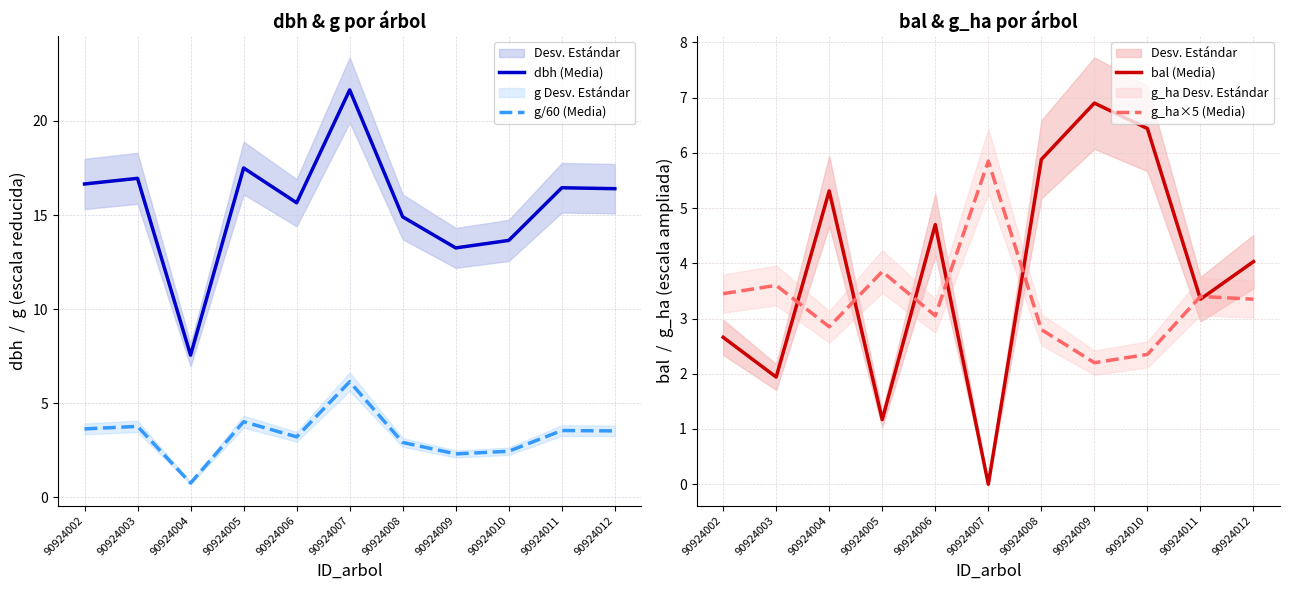

How many distinct data groups are displayed?

4